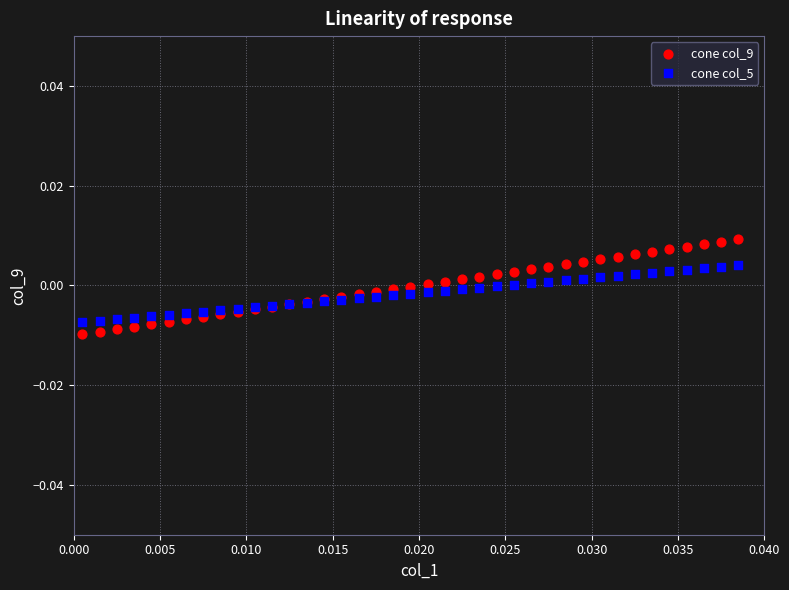

Which series reaches the minimum Y coordinate?

cone col_9